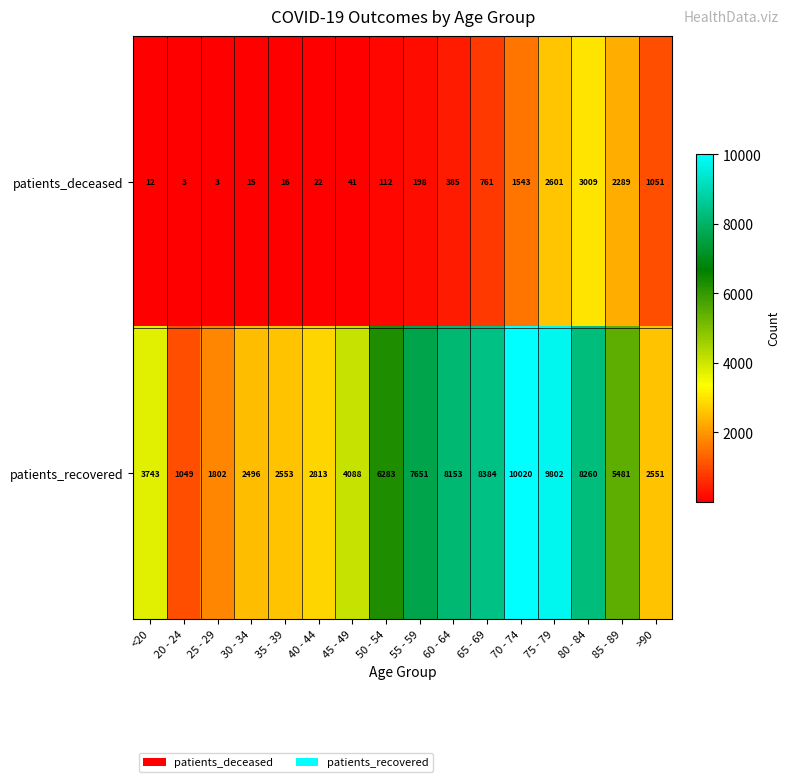

The patients_deceased series shows 3 at 25 - 29. True or false?

True